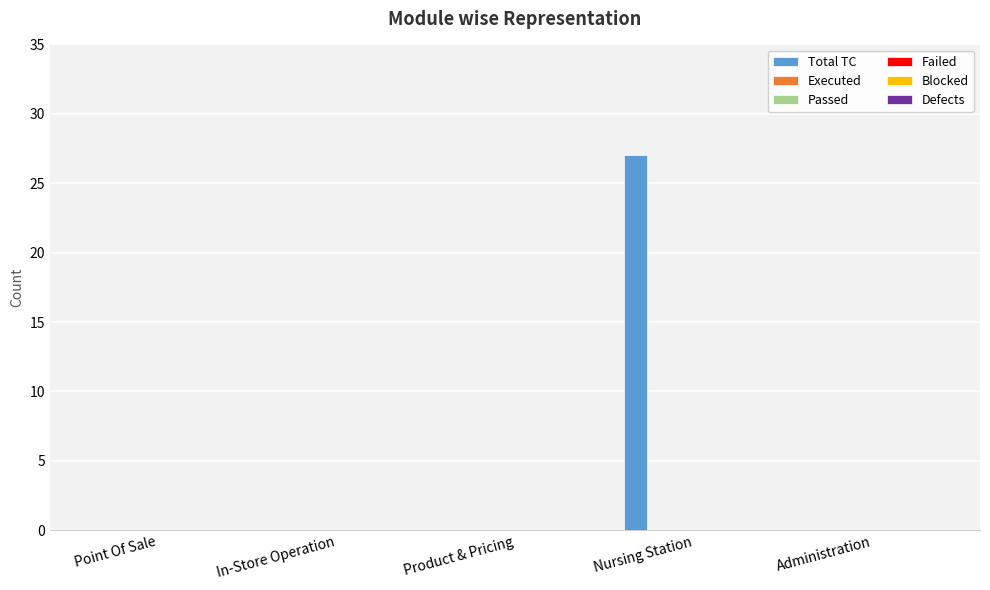

What is the maximum value shown in the chart?

27